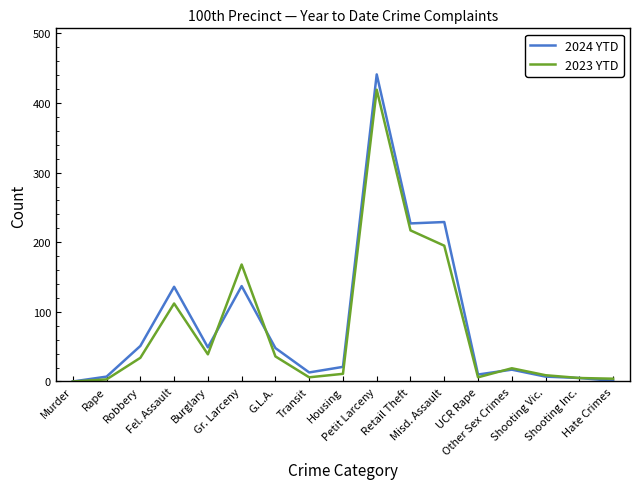

What is the maximum value shown in the chart?

441